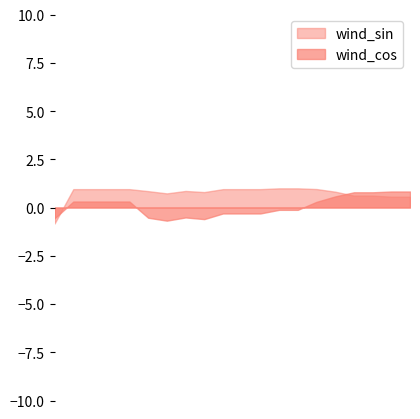

True or false: wind_sin has more than 2 points higher than both neighbors.

False